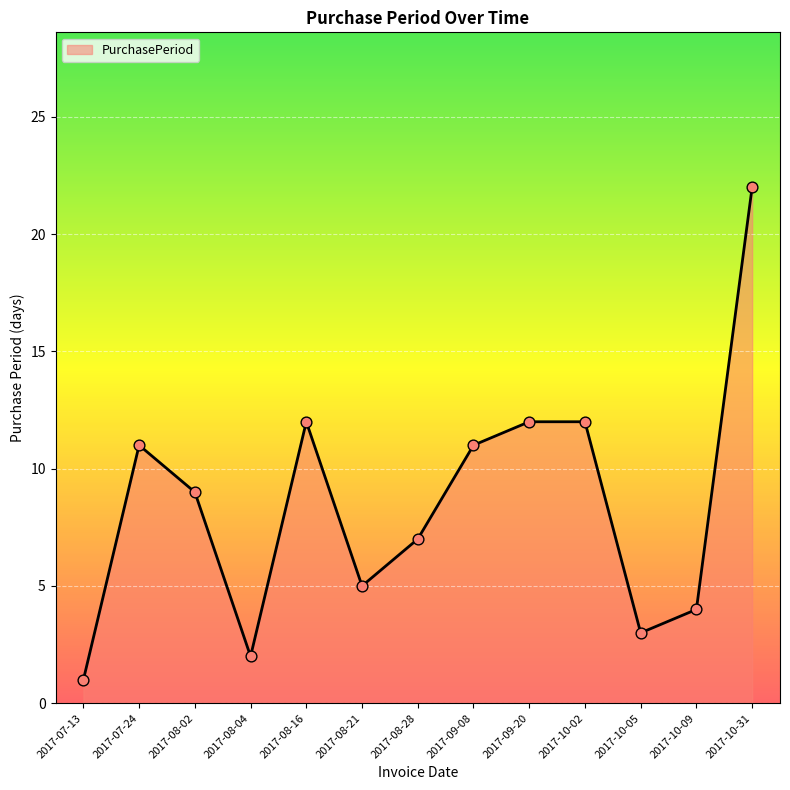

Between 2017-07-13 and 2017-09-20, which is larger?

2017-09-20